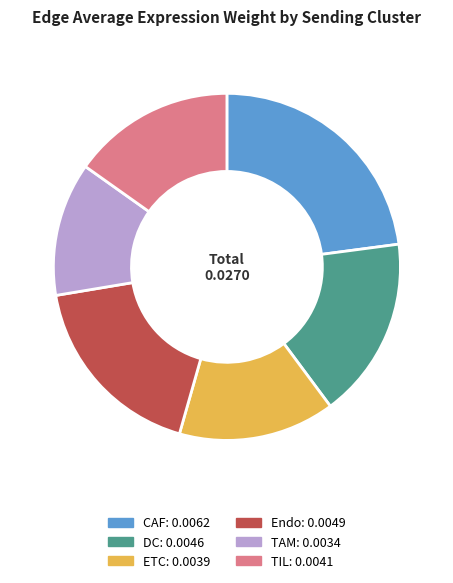

Rank the categories by value from lowest to highest.

TAM, ETC, TIL, DC, Endo, CAF